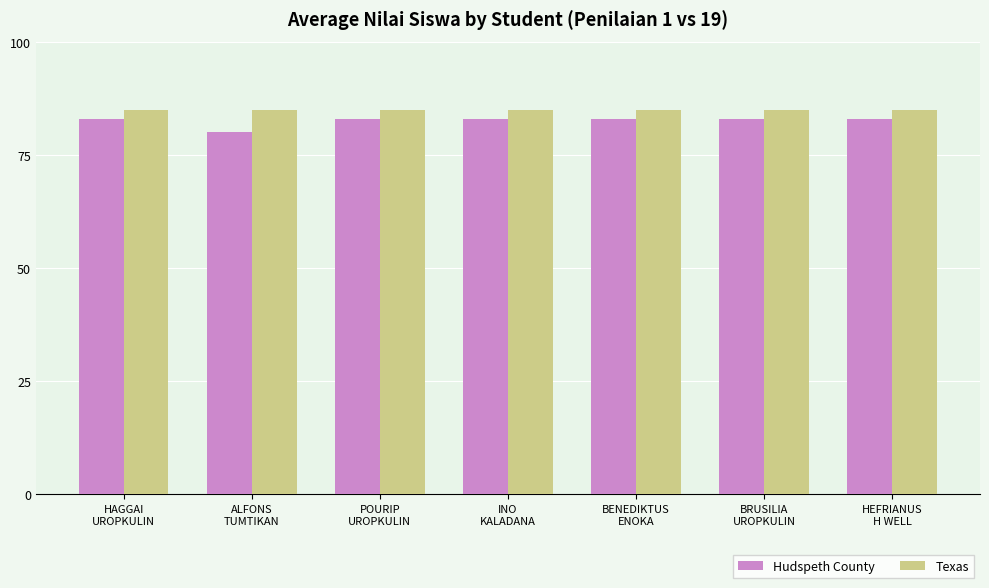

Which series has the largest range (max minus min)?

Hudspeth County